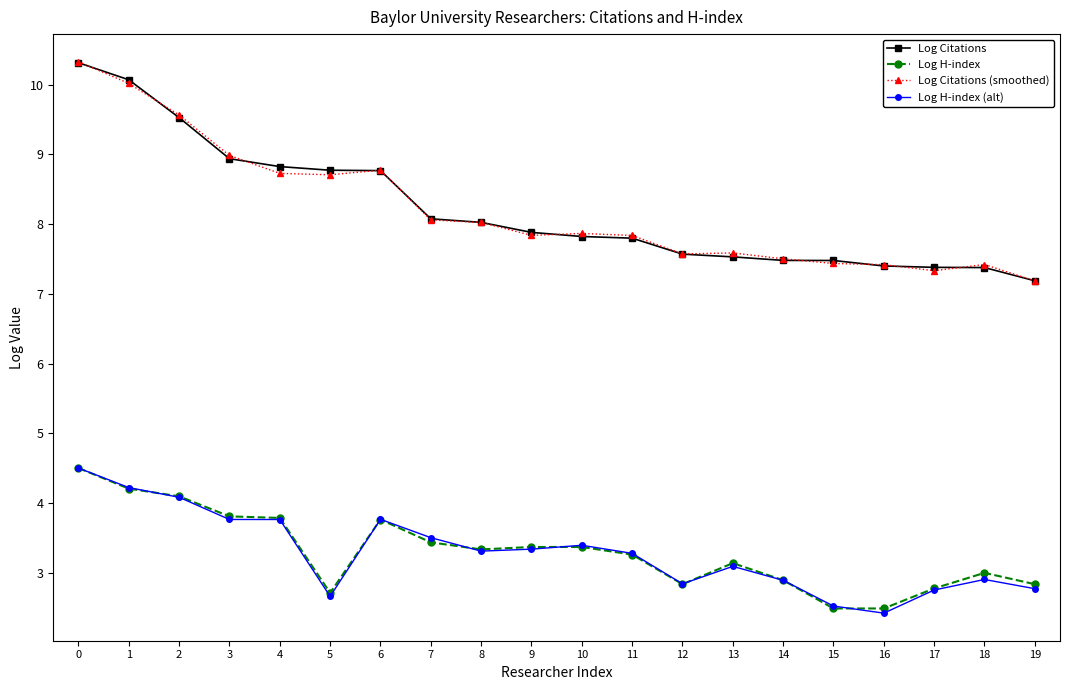

Is the value of Log H-index (alt) at 5 greater than the value of Log Citations (smoothed) at 17?

No